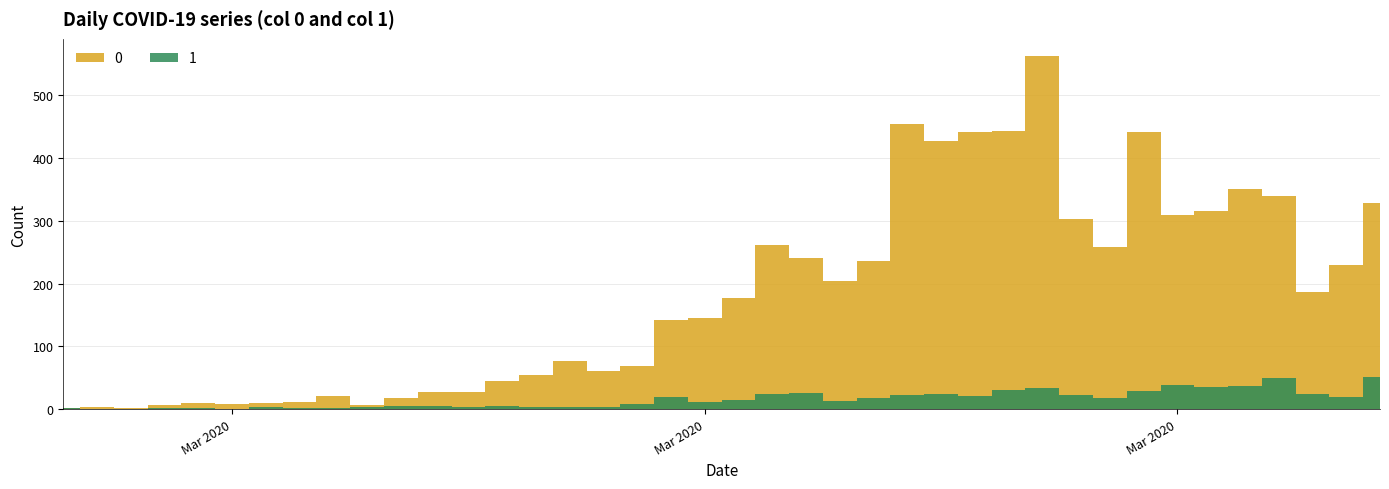

True or false: 0 and 1 cross at least once.

False